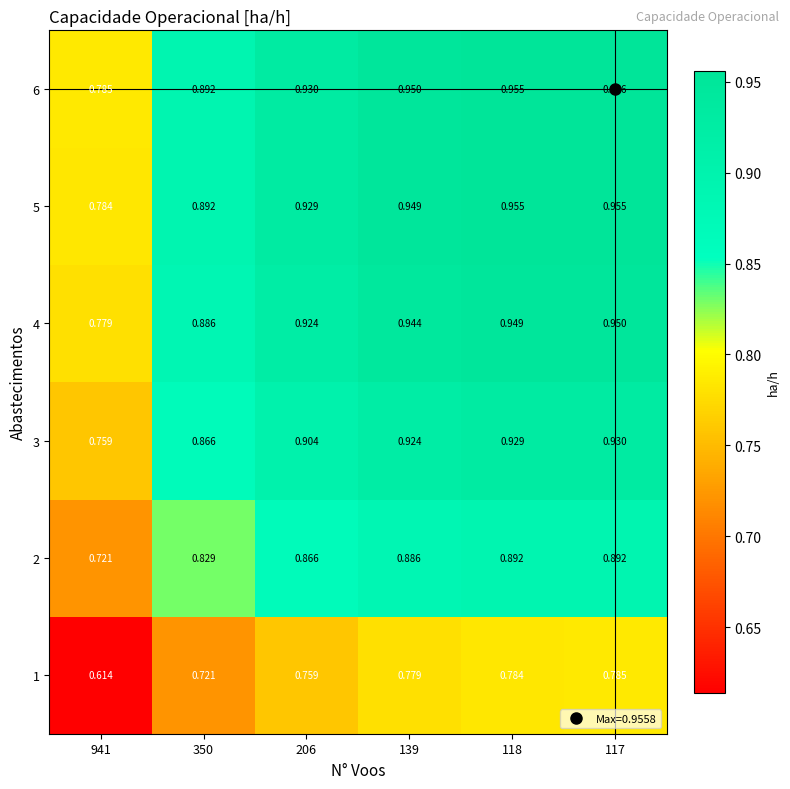

Is the value of 5 at 117 greater than the value of 2 at 139?

Yes